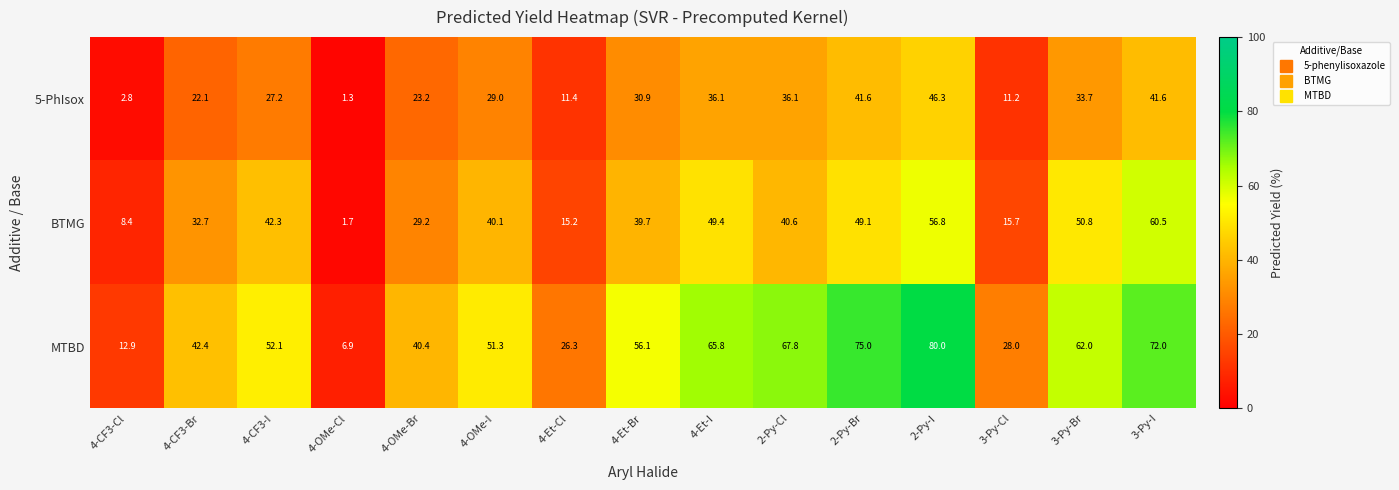

Which series changed the most between 4-CF3-Br and 2-Py-Cl?

MTBD